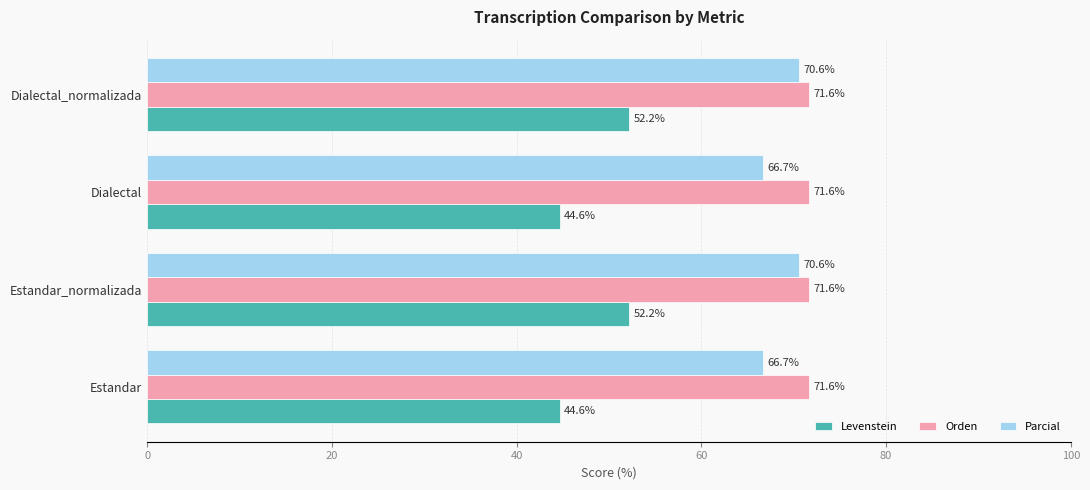

What is the lowest value of the Parcial series?

66.7